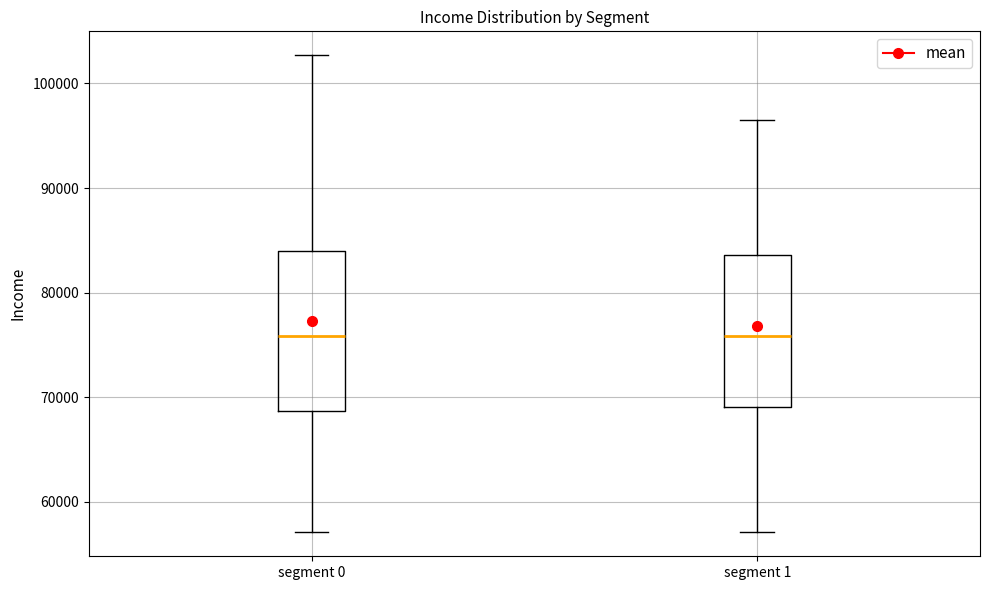

Reading left to right, transcribe this box plot: for each box, give where its median line is, the range the box spans, and where its two whiskers end, as read against the y-axis. The values are not printed on the chart, so give them approximately, as read against the axis.

segment 0: median 76000, box 69000 to 84000, whiskers 57000 to 103000
segment 1: median 76000, box 69000 to 84000, whiskers 57000 to 97000